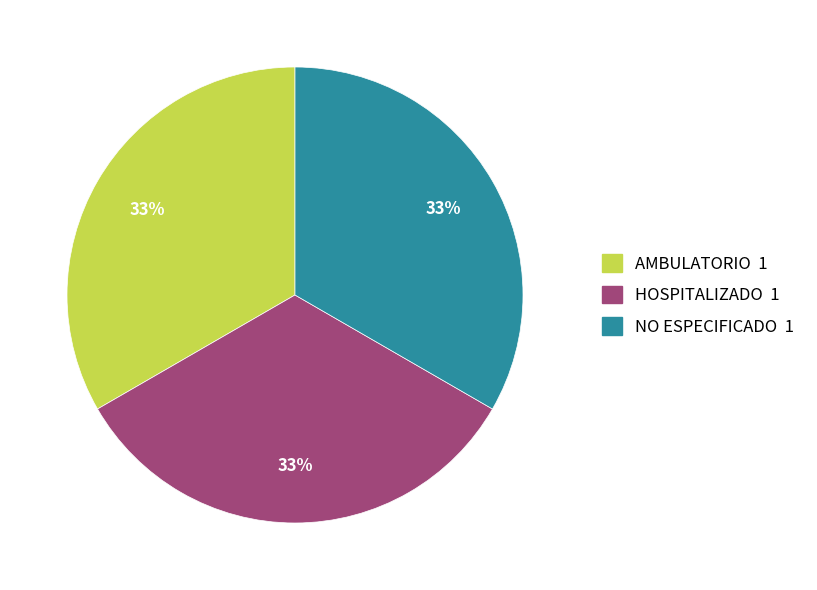

To the nearest percent, what is the difference between the NO ESPECIFICADO and HOSPITALIZADO slice percentages?

0%